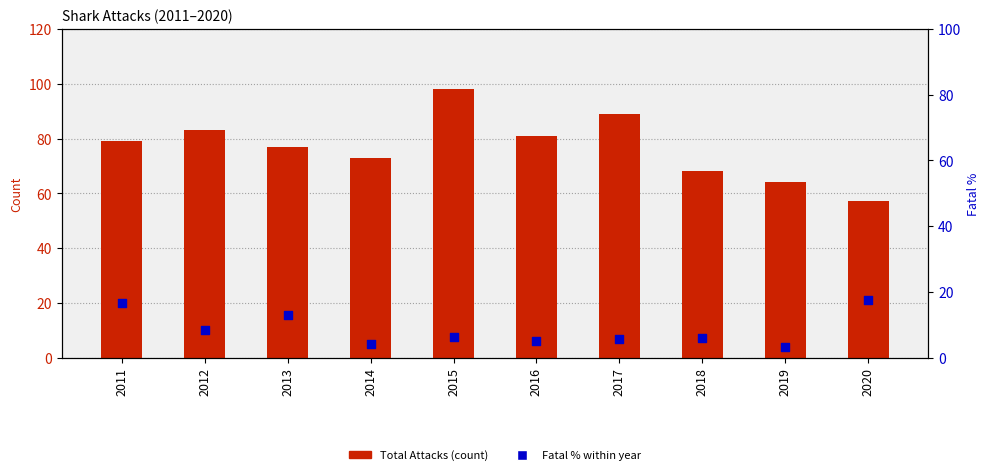

Which series contains the lowest Y value?

Fatal %